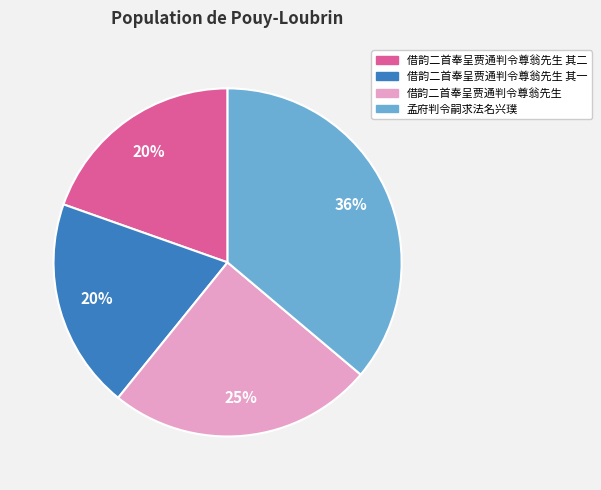

To the nearest percent, what is the average slice percentage?

25%